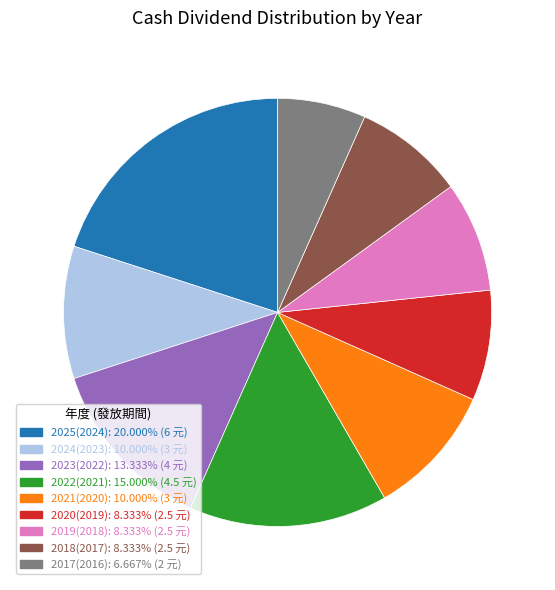

Do 2018(2017) and 2024(2023) together represent more than half of the pie?

No